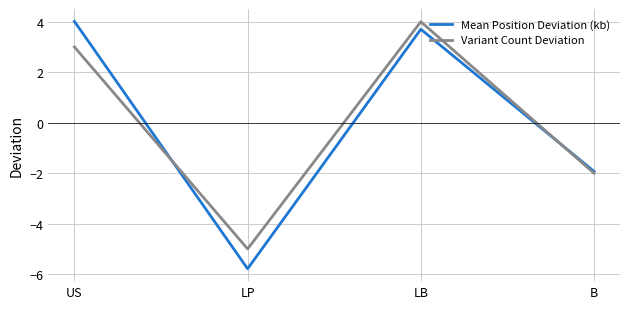

How many values in Mean Position Deviation (kb) are below zero?

2